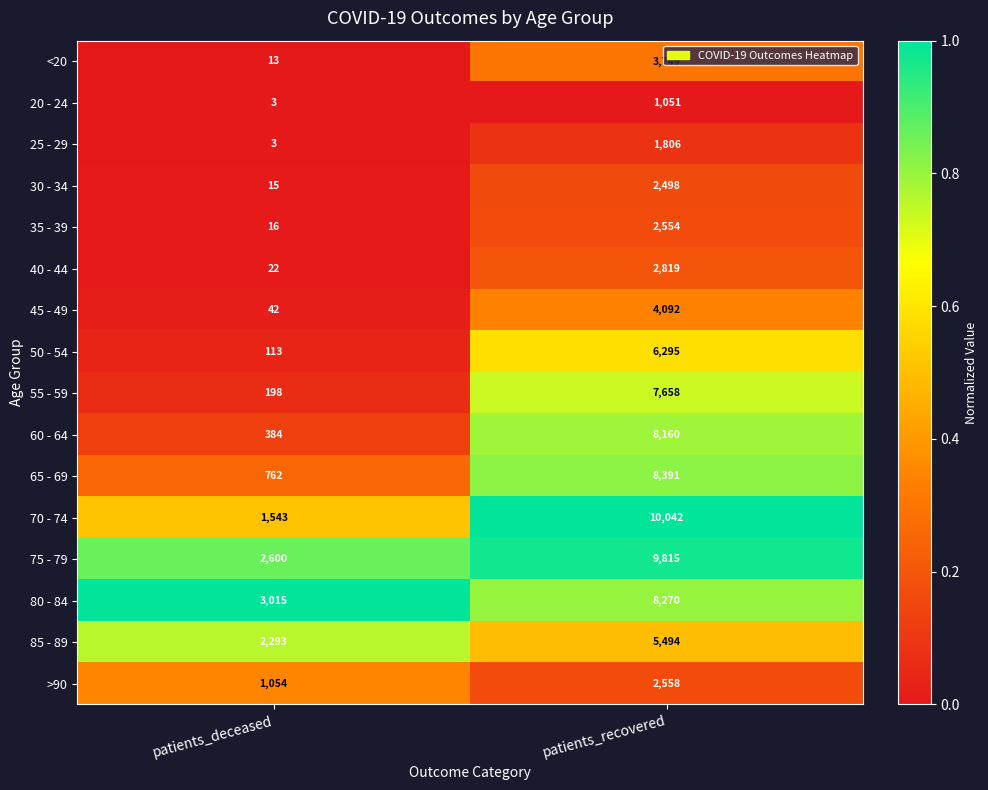

At which category is the sum across all series the highest?

patients_recovered